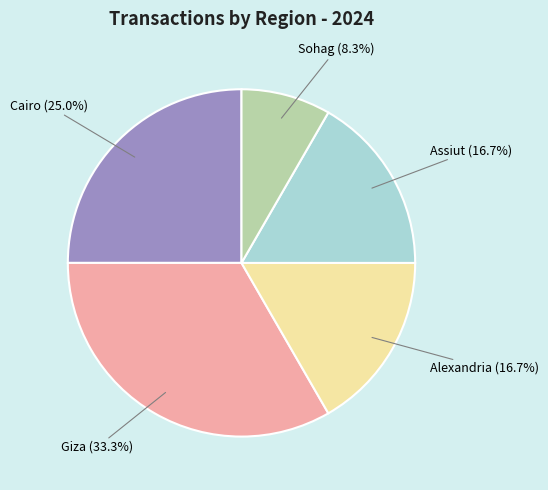

Is Assiut the majority of the pie?

No